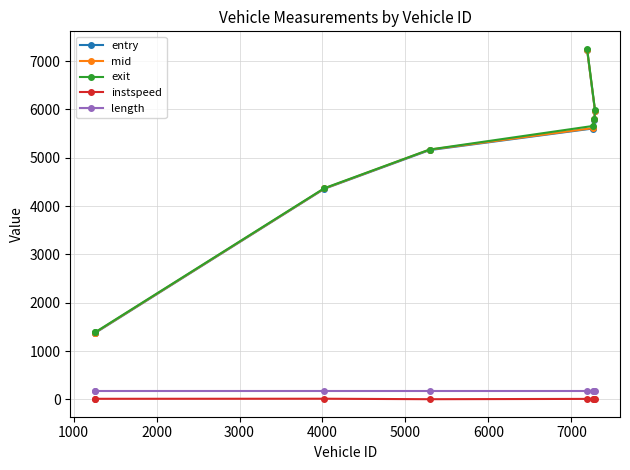

At how many categories does at least one series exceed 535?

8